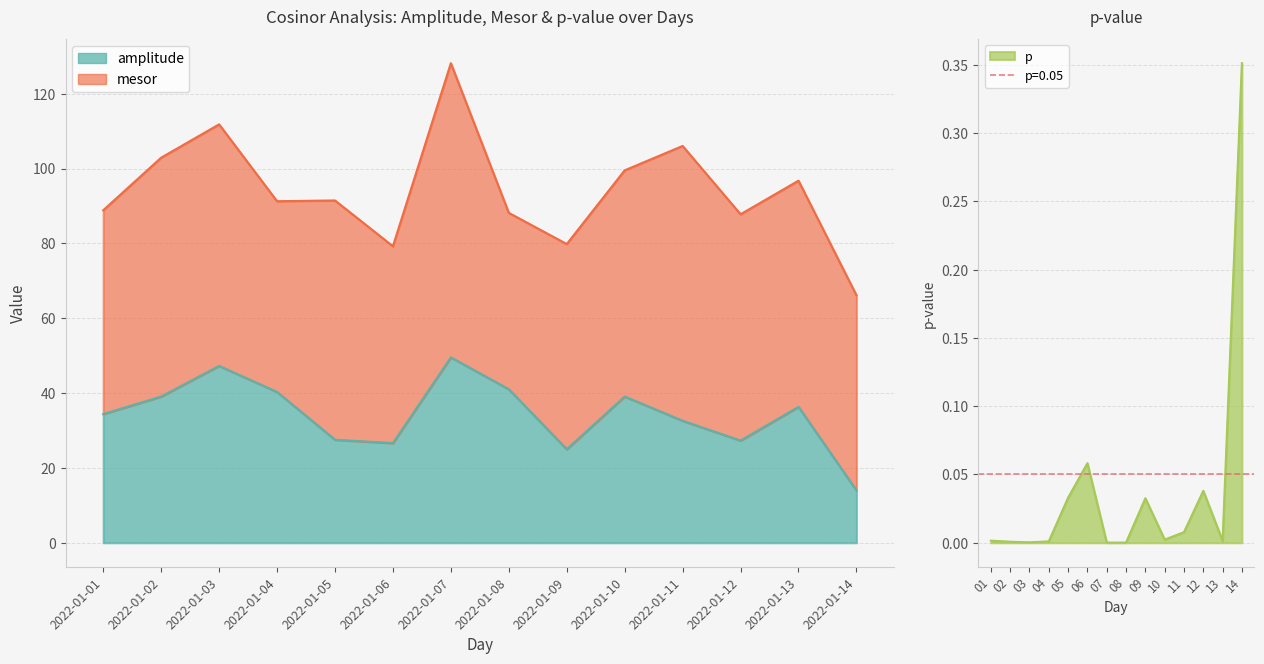

True or false: amplitude and p intersect in this chart.

False